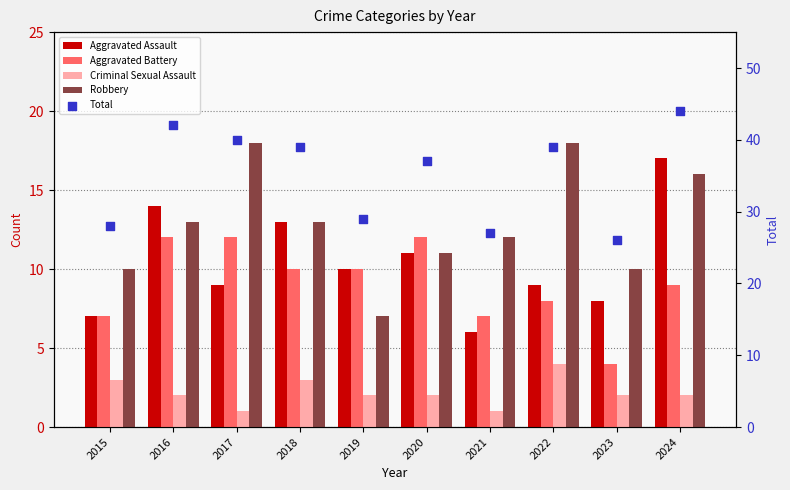

At which category is the sum across all series the highest?

2024